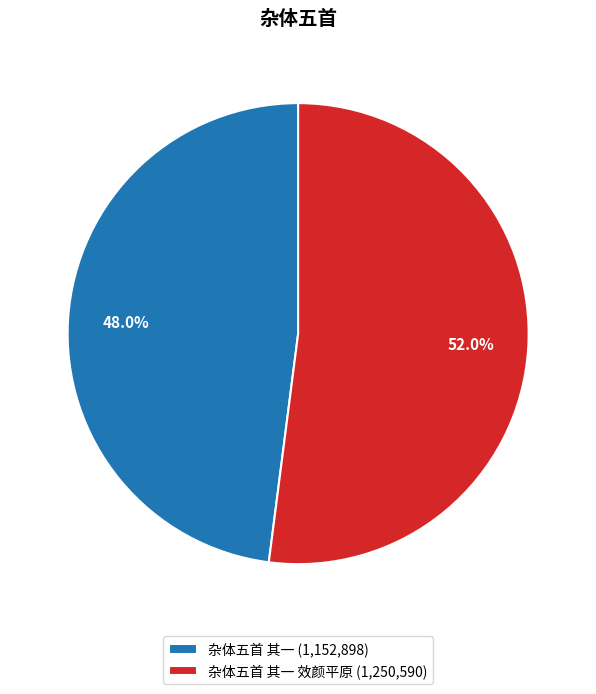

Rank the categories by value from lowest to highest.

杂体五首 其一 (1,152,898), 杂体五首 其一 效颜平原 (1,250,590)